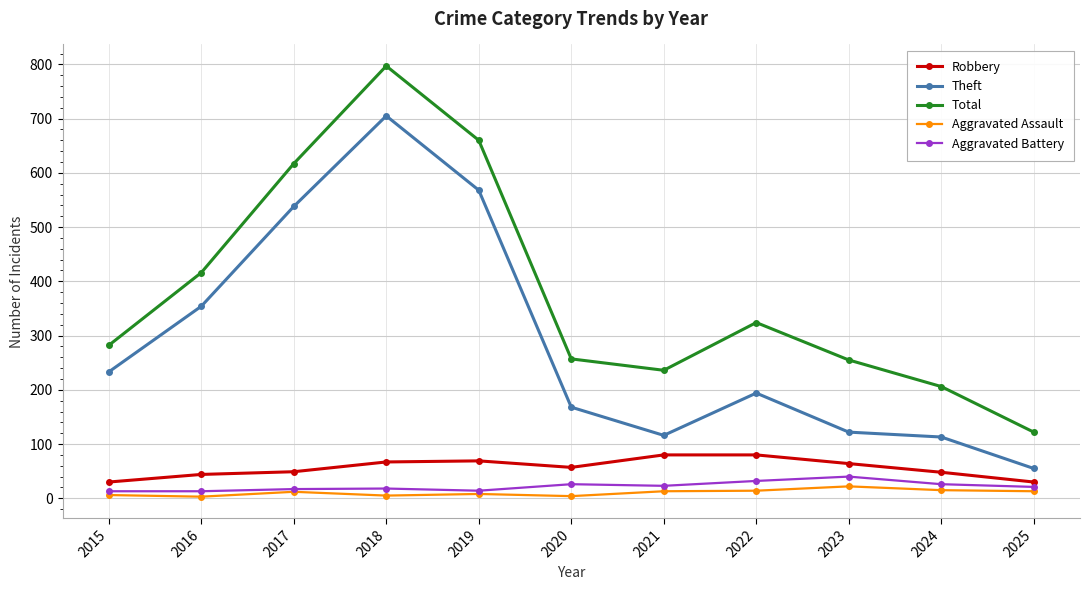

How many data points does each series have?

11